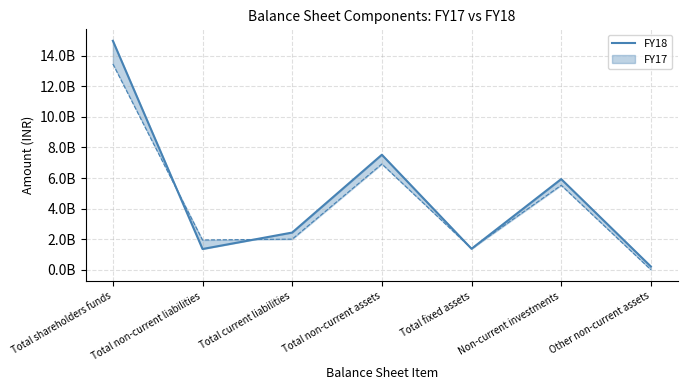

What value does the data have at Non-current investments, to the nearest 10?

5932902060